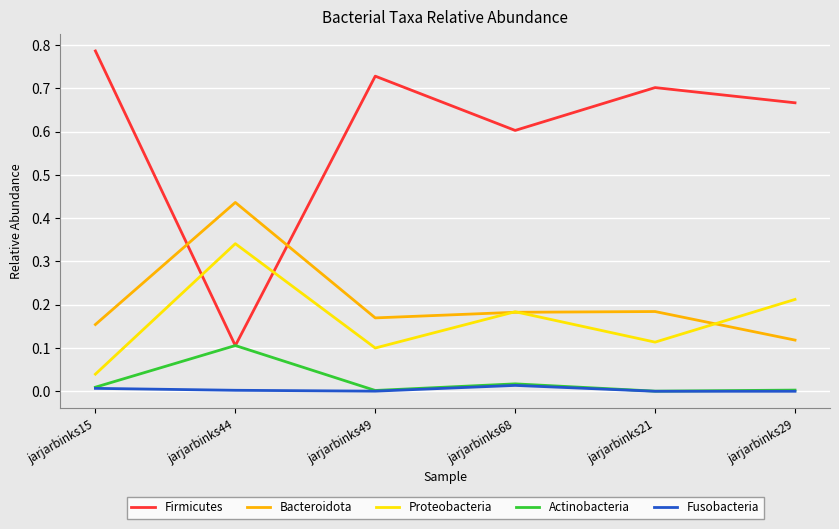

How many lines are shown in the chart?

5